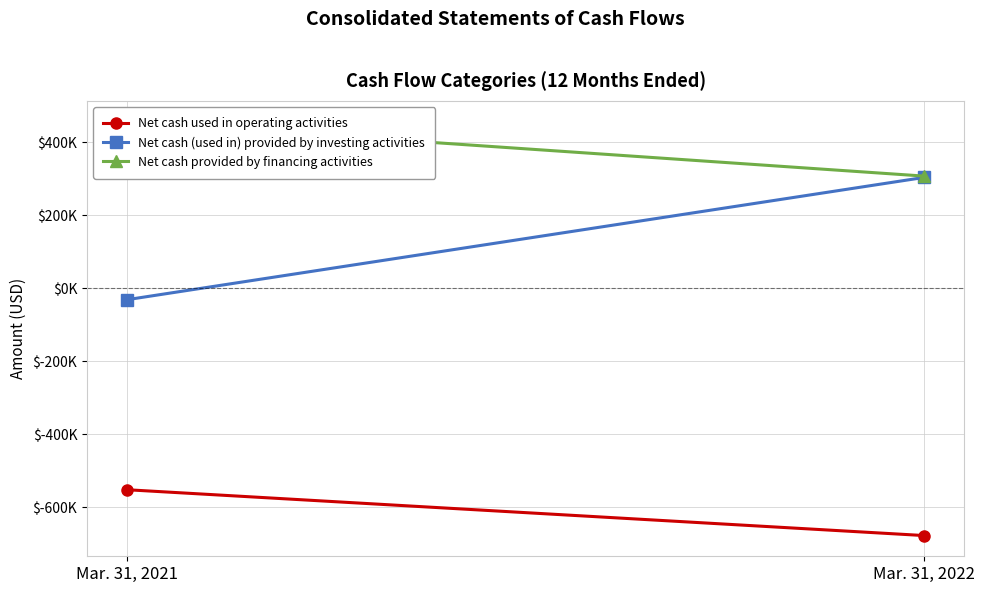

How many Net cash provided by financing activities values are between 306792 and 456264?

2